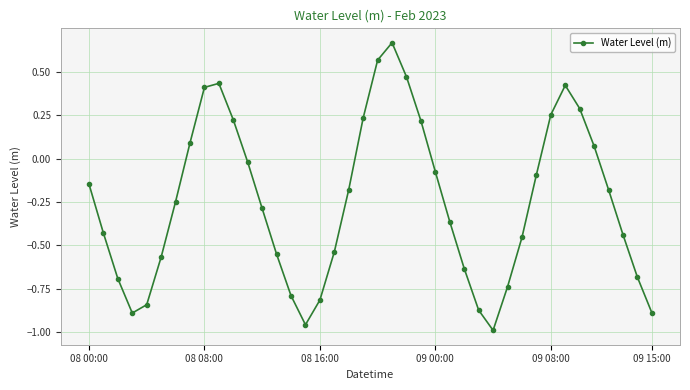

How many interior local peaks (higher than both neighbors) does the data have?

3